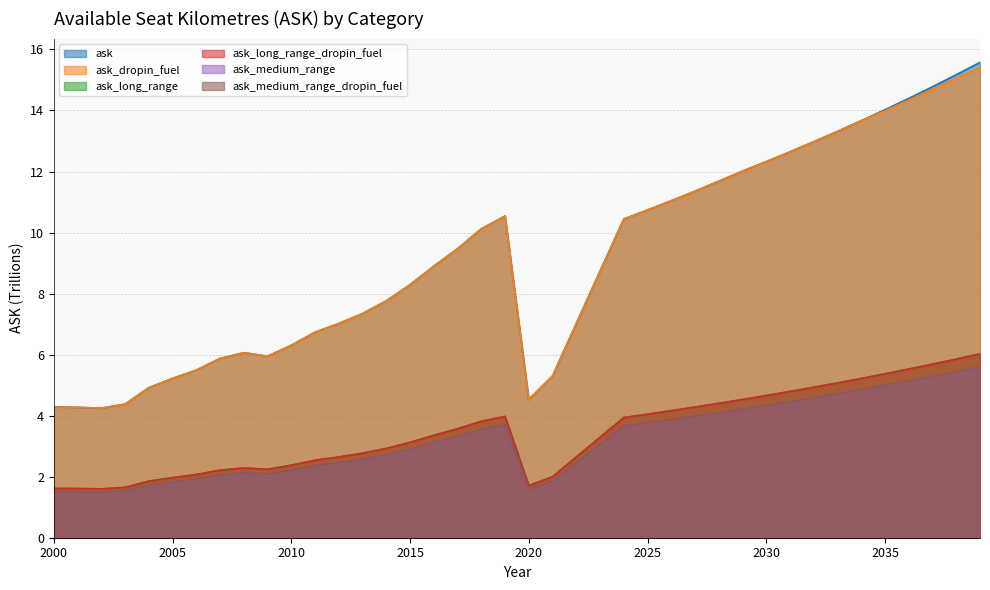

Reading right to left, extract all data points from this chart.

ask: 2039=15.6	2038=15.2	2037=14.8	2036=14.4	2035=14.0	2034=13.7	2033=13.3	2032=13.0	2031=12.6	2030=12.3	2029=12.0	2028=11.7	2027=11.4	2026=11.0	2025=10.7	2024=10.4	2023=8.7	2022=7.0	2021=5.3	2020=4.5	2019=10.5	2018=10.1	2017=9.5	2016=8.9	2015=8.3	2014=7.8	2013=7.3	2012=7.0	2011=6.7	2010=6.3	2009=5.9	2008=6.1	2007=5.9	2006=5.5	2005=5.2	2004=4.9	2003=4.4	2002=4.2	2001=4.3	2000=4.3
ask_dropin_fuel: 2039=15.4	2038=15.1	2037=14.7	2036=14.3	2035=14.0	2034=13.7	2033=13.3	2032=13.0	2031=12.6	2030=12.3	2029=12.0	2028=11.7	2027=11.4	2026=11.0	2025=10.7	2024=10.4	2023=8.7	2022=7.0	2021=5.3	2020=4.5	2019=10.5	2018=10.1	2017=9.5	2016=8.9	2015=8.3	2014=7.8	2013=7.3	2012=7.0	2011=6.7	2010=6.3	2009=5.9	2008=6.1	2007=5.9	2006=5.5	2005=5.2	2004=4.9	2003=4.4	2002=4.2	2001=4.3	2000=4.3
ask_long_range: 2039=6.0	2038=5.9	2037=5.7	2036=5.5	2035=5.4	2034=5.2	2033=5.1	2032=4.9	2031=4.8	2030=4.7	2029=4.5	2028=4.4	2027=4.3	2026=4.2	2025=4.0	2024=3.9	2023=3.3	2022=2.6	2021=2.0	2020=1.7	2019=4.0	2018=3.8	2017=3.6	2016=3.4	2015=3.1	2014=2.9	2013=2.8	2012=2.6	2011=2.5	2010=2.4	2009=2.2	2008=2.3	2007=2.2	2006=2.1	2005=2.0	2004=1.9	2003=1.7	2002=1.6	2001=1.6	2000=1.6
ask_long_range_dropin_fuel: 2039=6.0	2038=5.9	2037=5.7	2036=5.5	2035=5.4	2034=5.2	2033=5.1	2032=4.9	2031=4.8	2030=4.7	2029=4.5	2028=4.4	2027=4.3	2026=4.2	2025=4.0	2024=3.9	2023=3.3	2022=2.6	2021=2.0	2020=1.7	2019=4.0	2018=3.8	2017=3.6	2016=3.4	2015=3.1	2014=2.9	2013=2.8	2012=2.6	2011=2.5	2010=2.4	2009=2.2	2008=2.3	2007=2.2	2006=2.1	2005=2.0	2004=1.9	2003=1.7	2002=1.6	2001=1.6	2000=1.6
ask_medium_range: 2039=5.6	2038=5.5	2037=5.3	2036=5.1	2035=5.0	2034=4.9	2033=4.7	2032=4.6	2031=4.5	2030=4.3	2029=4.2	2028=4.1	2027=4.0	2026=3.9	2025=3.8	2024=3.7	2023=3.1	2022=2.5	2021=1.9	2020=1.6	2019=3.7	2018=3.6	2017=3.3	2016=3.1	2015=2.9	2014=2.7	2013=2.6	2012=2.5	2011=2.4	2010=2.2	2009=2.1	2008=2.1	2007=2.1	2006=1.9	2005=1.8	2004=1.7	2003=1.5	2002=1.5	2001=1.5	2000=1.5
ask_medium_range_dropin_fuel: 2039=5.6	2038=5.5	2037=5.3	2036=5.1	2035=5.0	2034=4.9	2033=4.7	2032=4.6	2031=4.5	2030=4.3	2029=4.2	2028=4.1	2027=4.0	2026=3.9	2025=3.8	2024=3.7	2023=3.1	2022=2.5	2021=1.9	2020=1.6	2019=3.7	2018=3.6	2017=3.3	2016=3.1	2015=2.9	2014=2.7	2013=2.6	2012=2.5	2011=2.4	2010=2.2	2009=2.1	2008=2.1	2007=2.1	2006=1.9	2005=1.8	2004=1.7	2003=1.5	2002=1.5	2001=1.5	2000=1.5